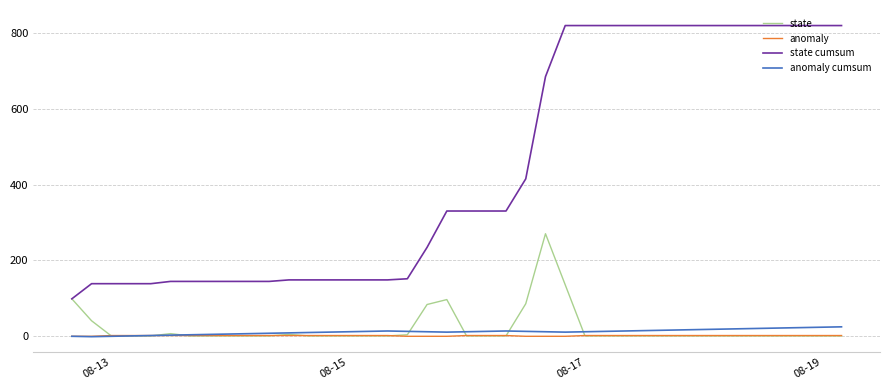

Which series has the largest total across all categories?

state cumsum